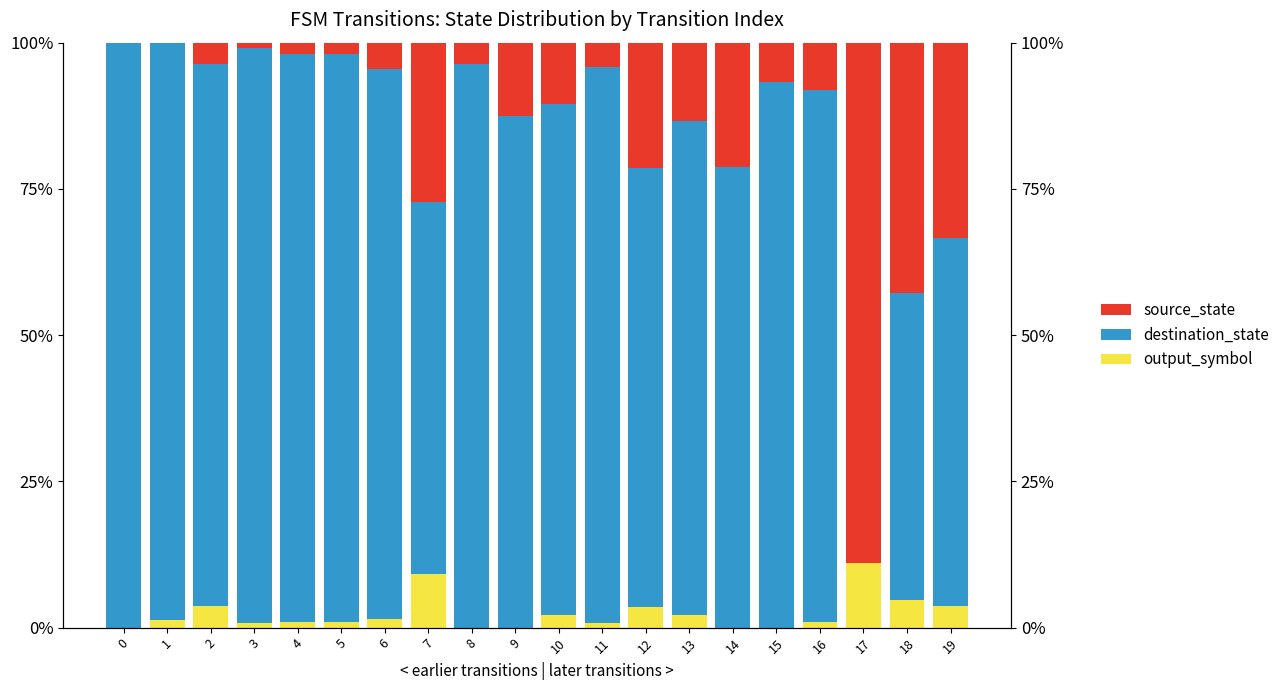

What value does the destination_state series have at 10?

87.5